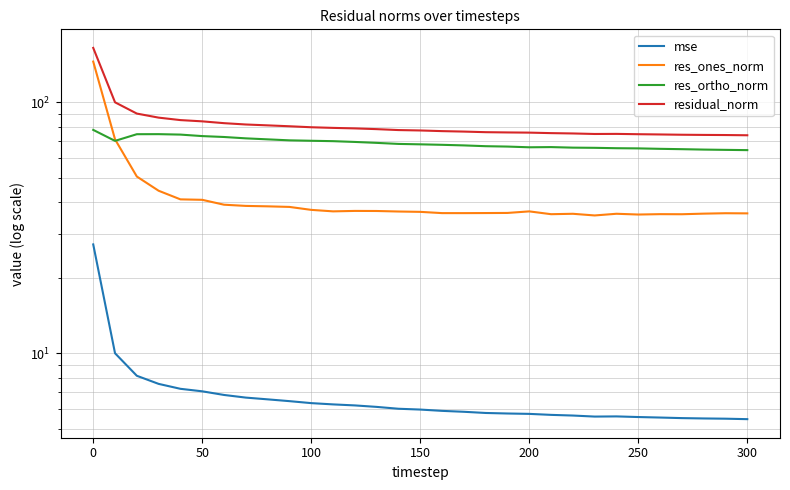

Reading left to right, list all the values displayed in this chart.

mse: 27.2	10.0	8.1	7.6	7.2	7.1	6.8	6.7	6.6	6.5	6.3	6.3	6.2	6.1	6.0	6.0	5.9	5.9	5.8	5.8	5.7	5.7	5.7	5.6	5.6	5.6	5.6	5.5	5.5	5.5	5.5
res_ones_norm: 145.4	71.3	50.7	44.5	41.1	40.9	39.1	38.7	38.5	38.3	37.3	36.8	37.0	36.9	36.8	36.6	36.2	36.2	36.2	36.3	36.8	35.9	36.0	35.4	36.0	35.7	35.9	35.8	36.0	36.2	36.1
res_ortho_norm: 77.7	70.3	74.7	74.7	74.4	73.4	72.8	71.9	71.2	70.6	70.3	70.1	69.6	69.0	68.3	68.1	67.8	67.4	66.9	66.7	66.2	66.4	66.0	65.9	65.7	65.6	65.3	65.1	64.9	64.7	64.5
residual_norm: 164.9	100.1	90.2	87.0	85.0	84.0	82.6	81.6	81.0	80.3	79.6	79.1	78.8	78.2	77.6	77.3	76.8	76.5	76.1	75.9	75.8	75.4	75.2	74.8	74.9	74.7	74.5	74.3	74.2	74.1	74.0